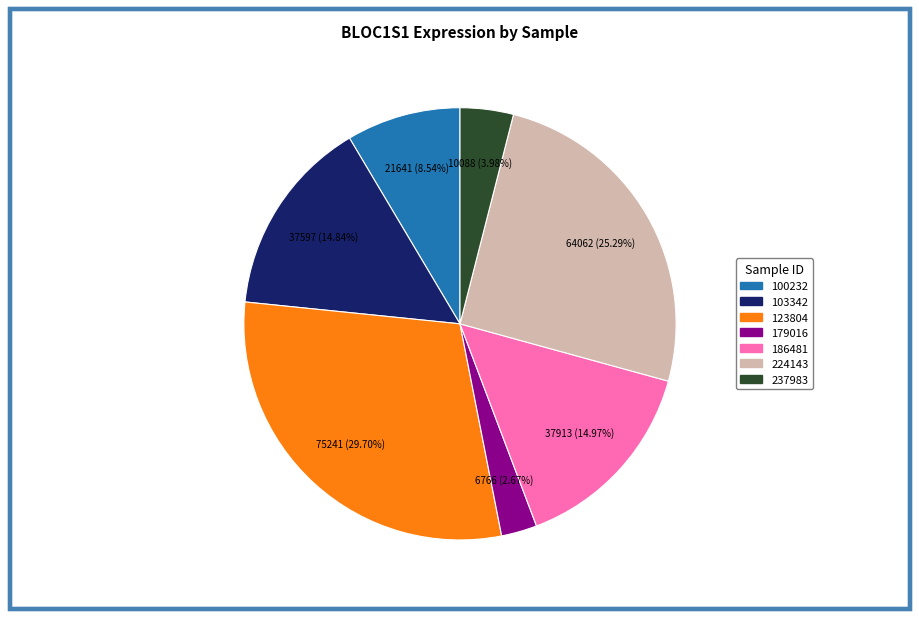

Is there any slice that represents more than half of the pie?

No